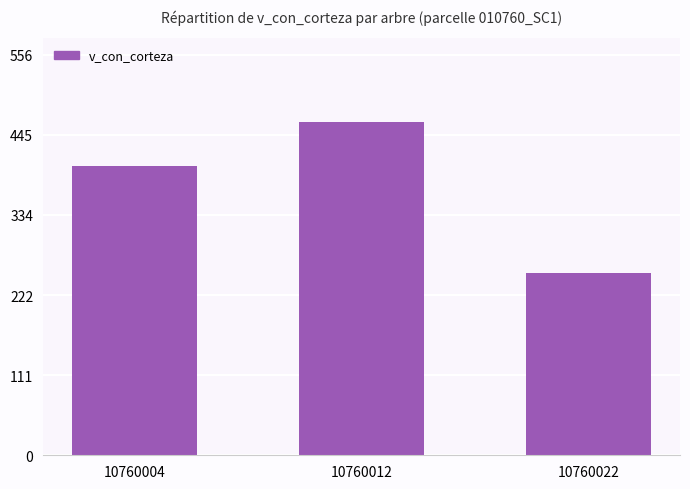

What is the value of the 3rd bar from the left?

252.7